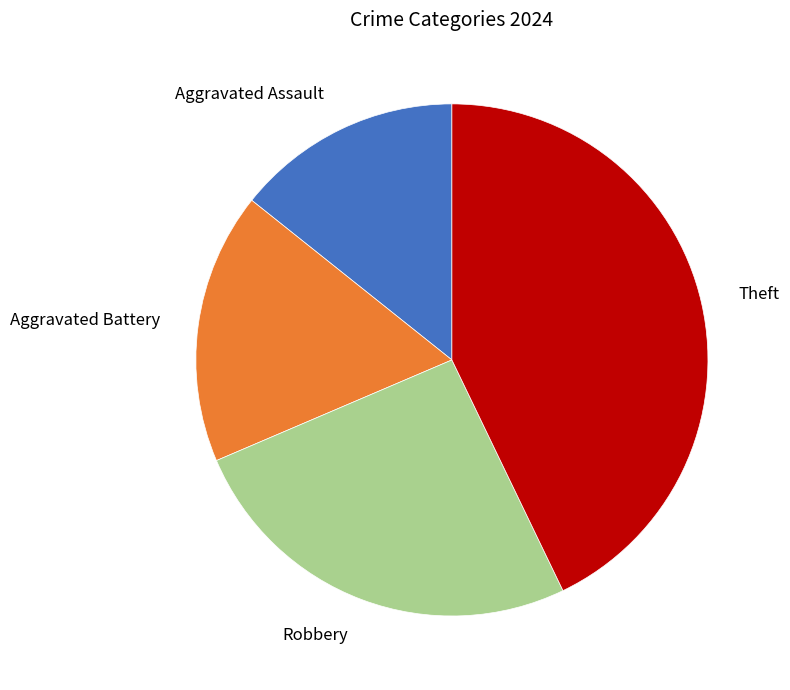

Does any single category account for the majority?

No